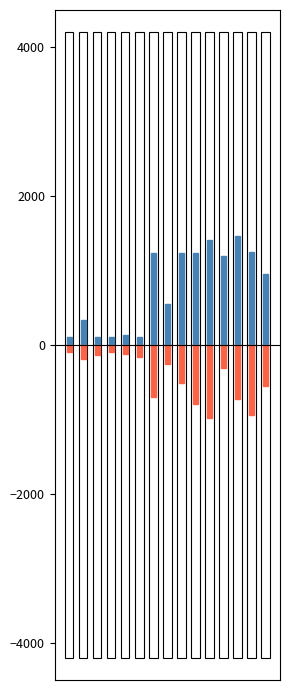

Where does the col_11 series first go above 951?

6